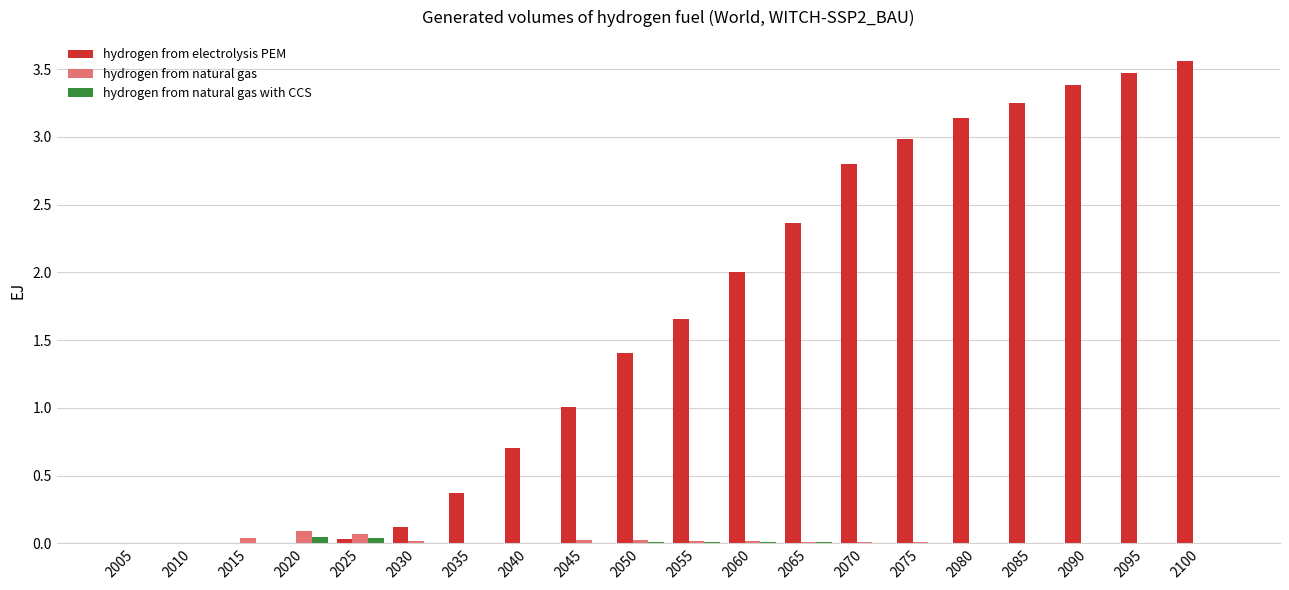

At which label does hydrogen from electrolysis PEM reach its peak?

2100